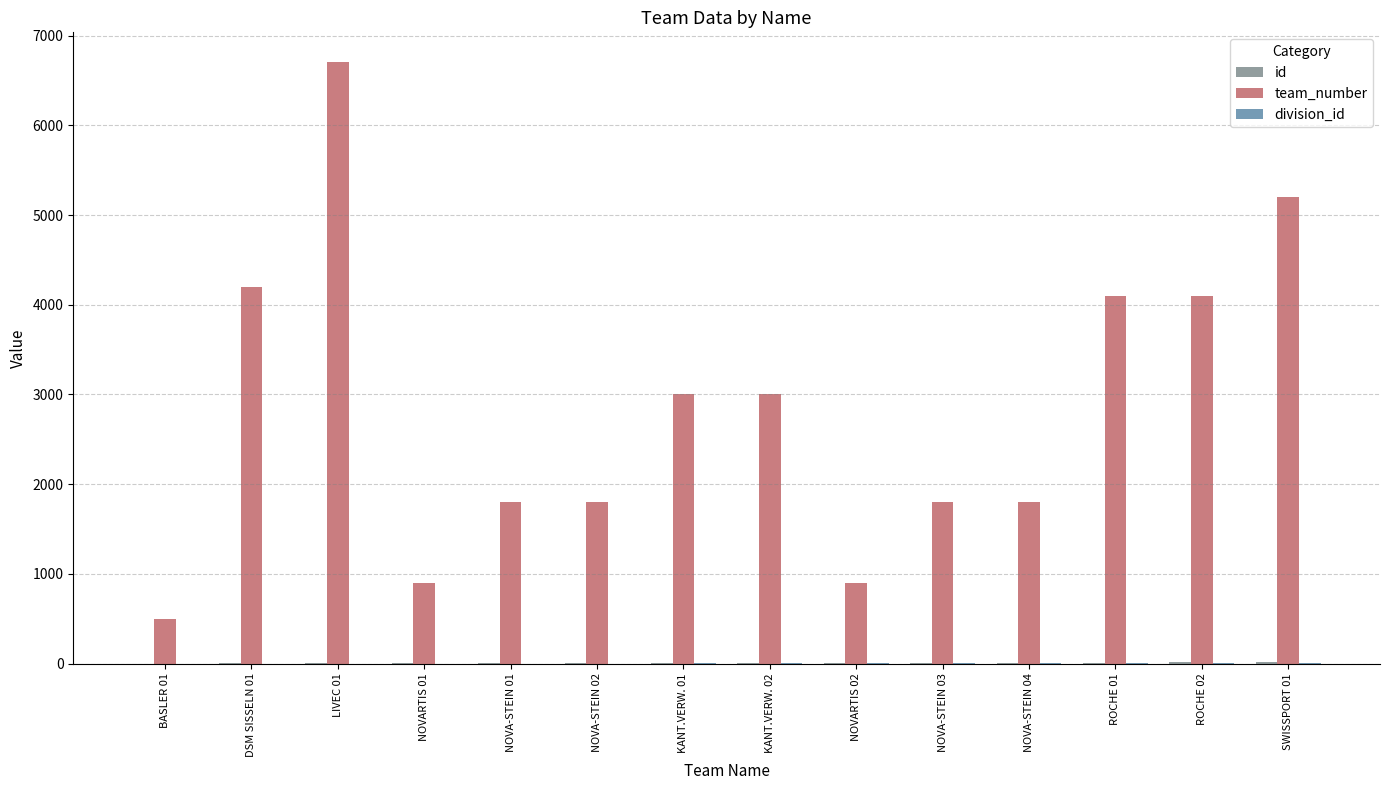

Count the number of categories in the chart.

14